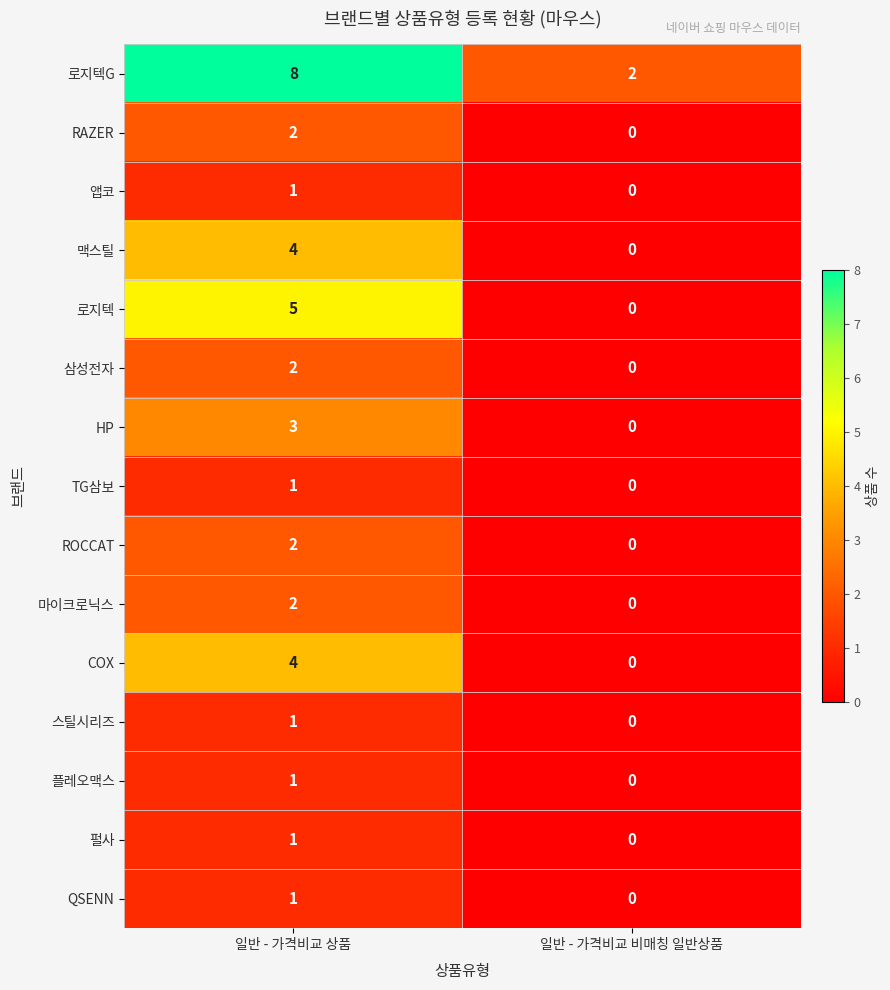

How many categories are shown in the chart?

2